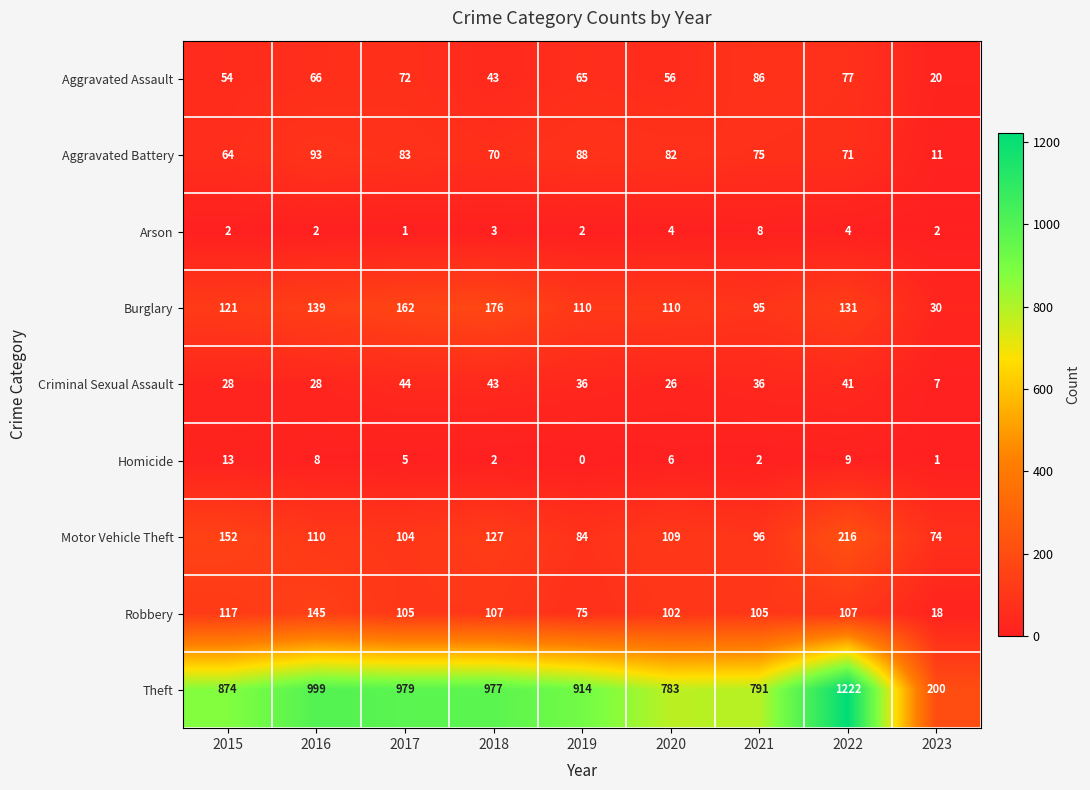

At how many categories does at least one series exceed 924?

4